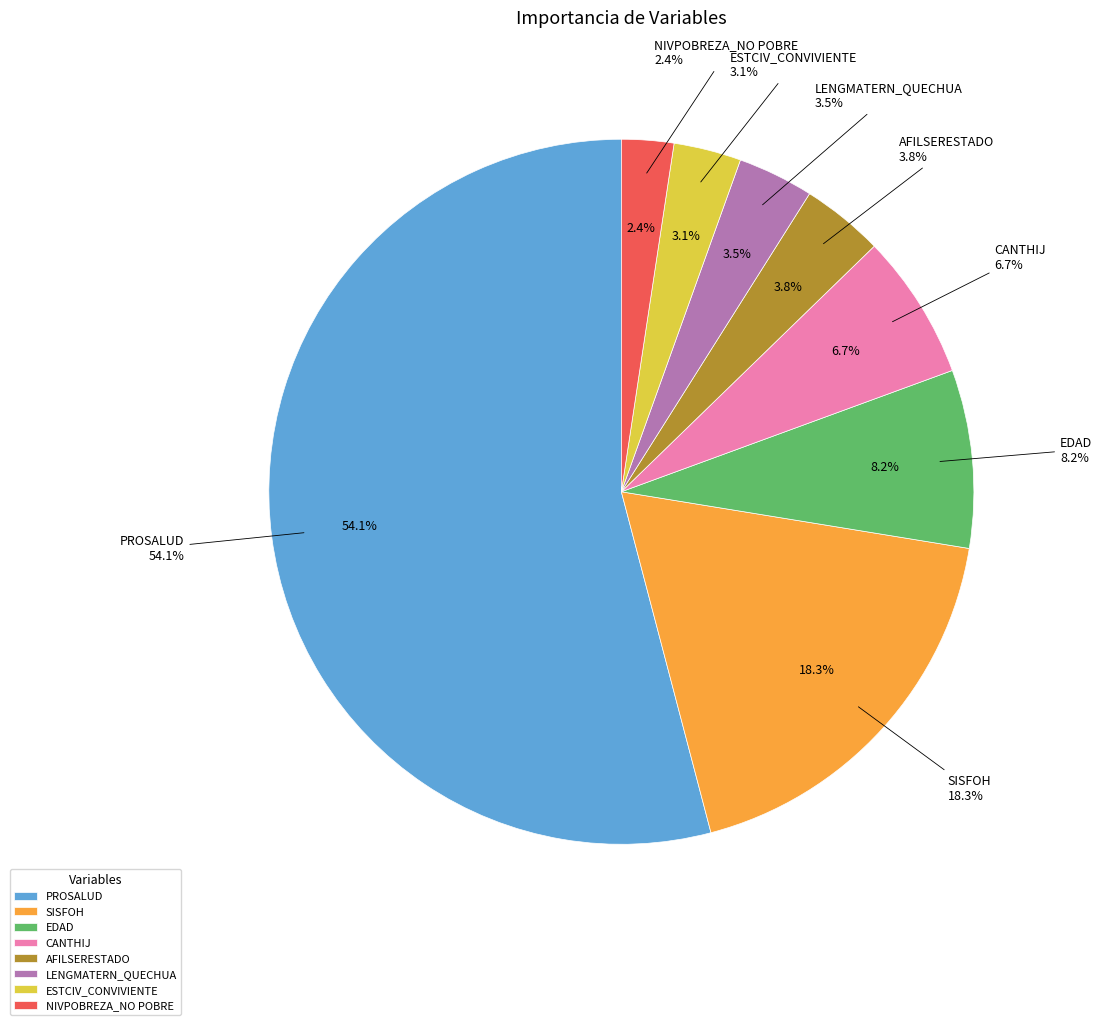

Do ESTCIV_CASADO(A) and ESTCIV_CONVIVIENTE together represent more than half of the pie?

No